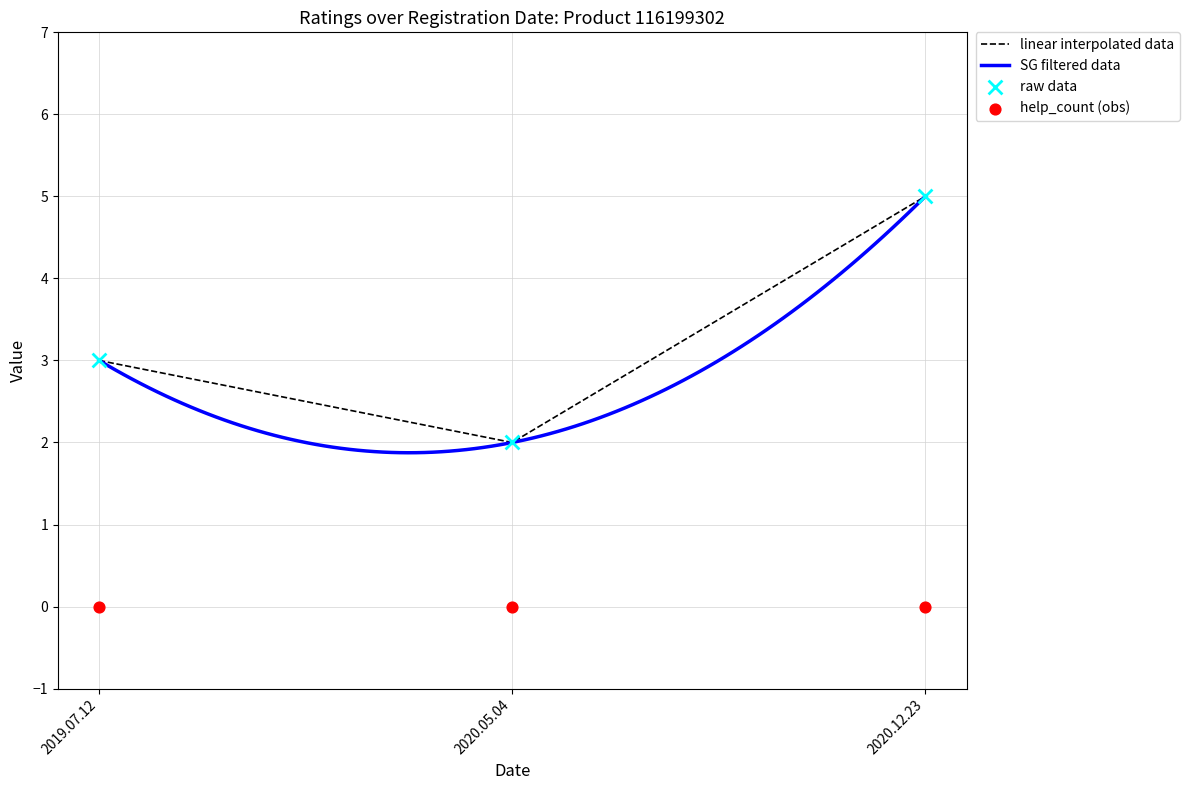

What is the change in value from 2019.07.12 to 2020.12.23?

+2